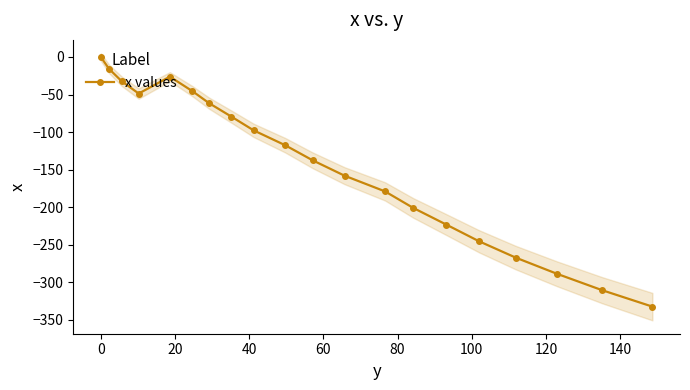

How many interior local valleys (lower than both neighbors) does the data have?

1